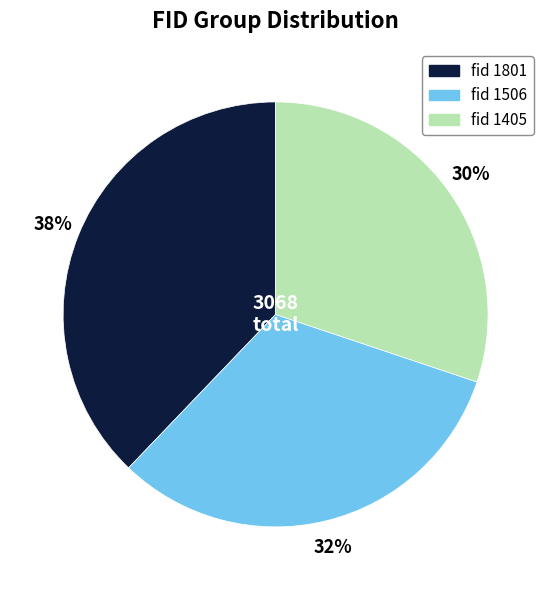

Does any single category account for the majority?

No